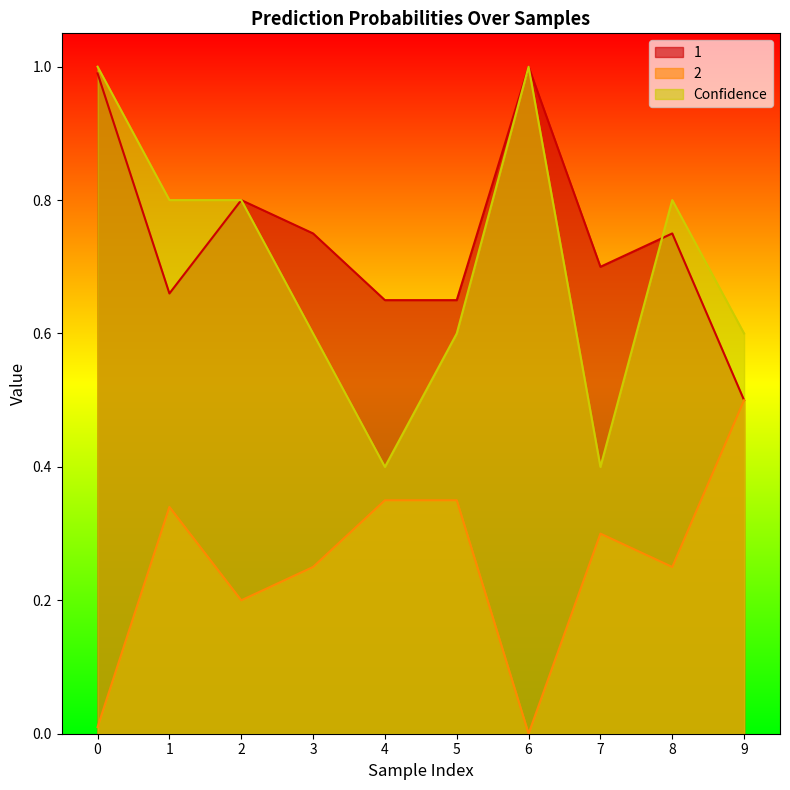

What is the difference between the highest and lowest values at 6?

1.0